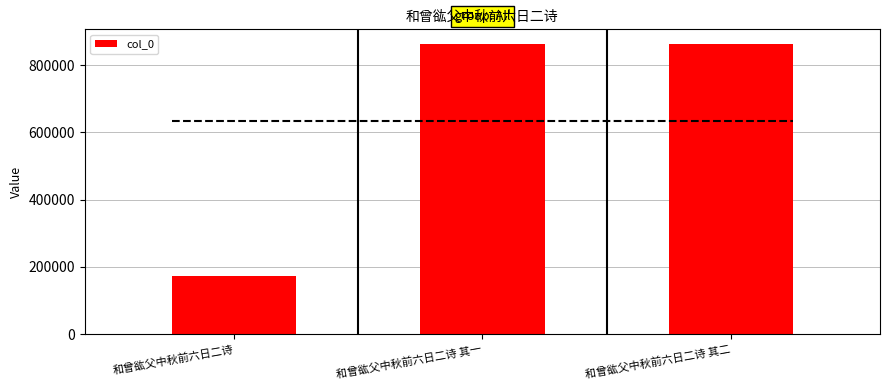

What is the ratio of the value at 和曾谹父中秋前六日二诗 其一 to the value at 和曾谹父中秋前六日二诗 其二?

1.0